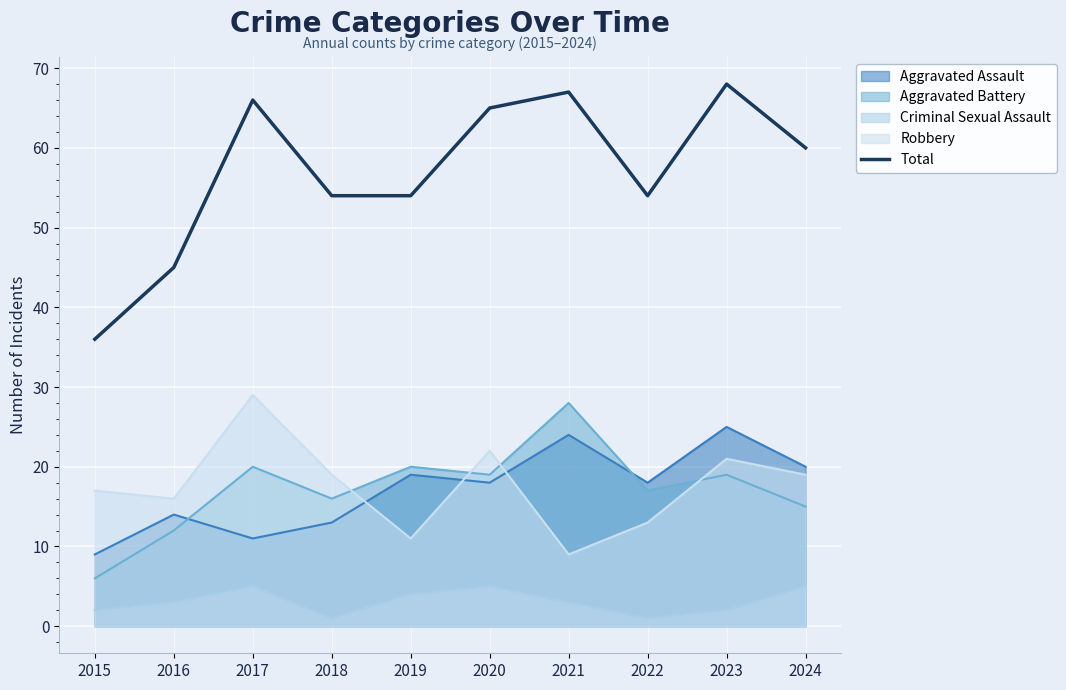

How many lines are shown in the chart?

5